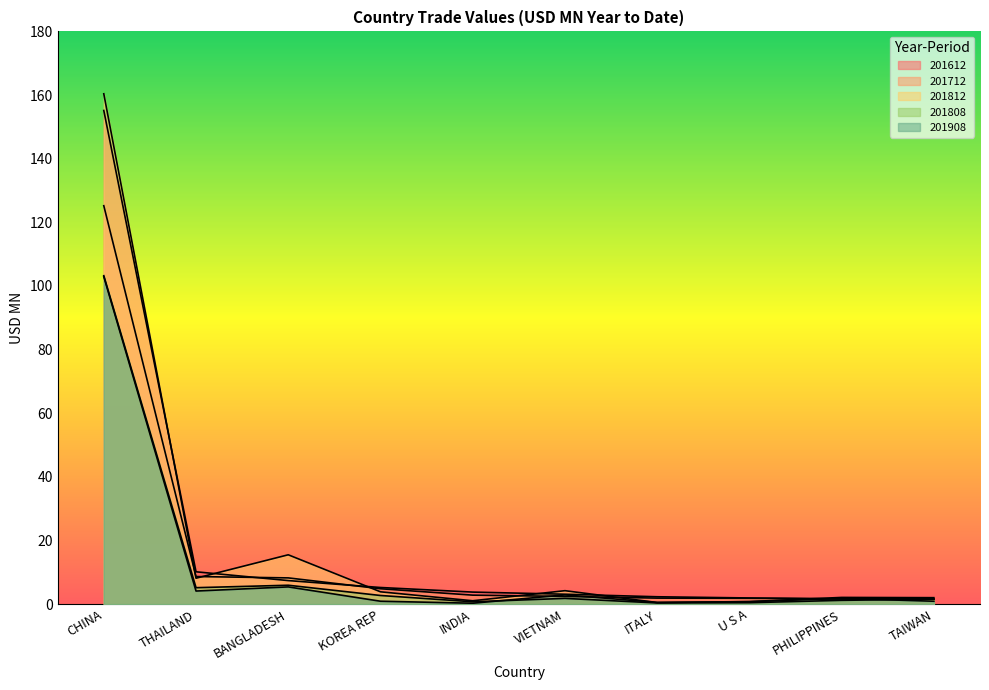

What is the difference between the 201808 values at BANGLADESH and TAIWAN?

4.4